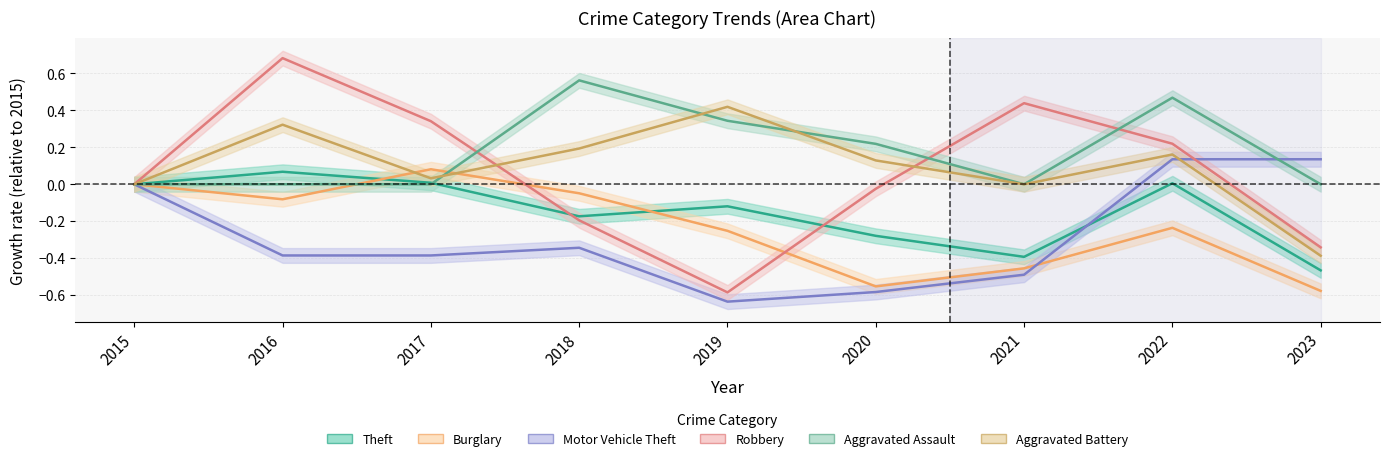

Is the value of Burglary at 2023 greater than the value of Aggravated Battery at 2021?

No